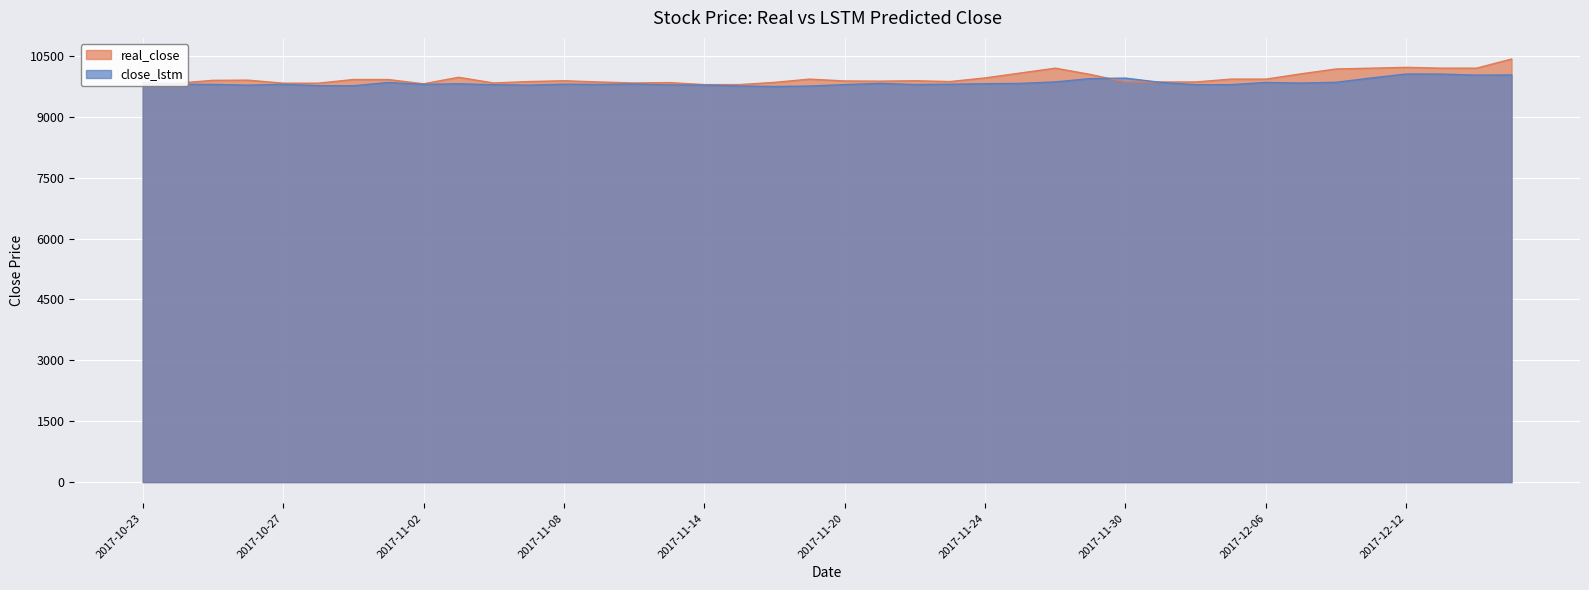

At how many categories does at least one series exceed 10277?

1